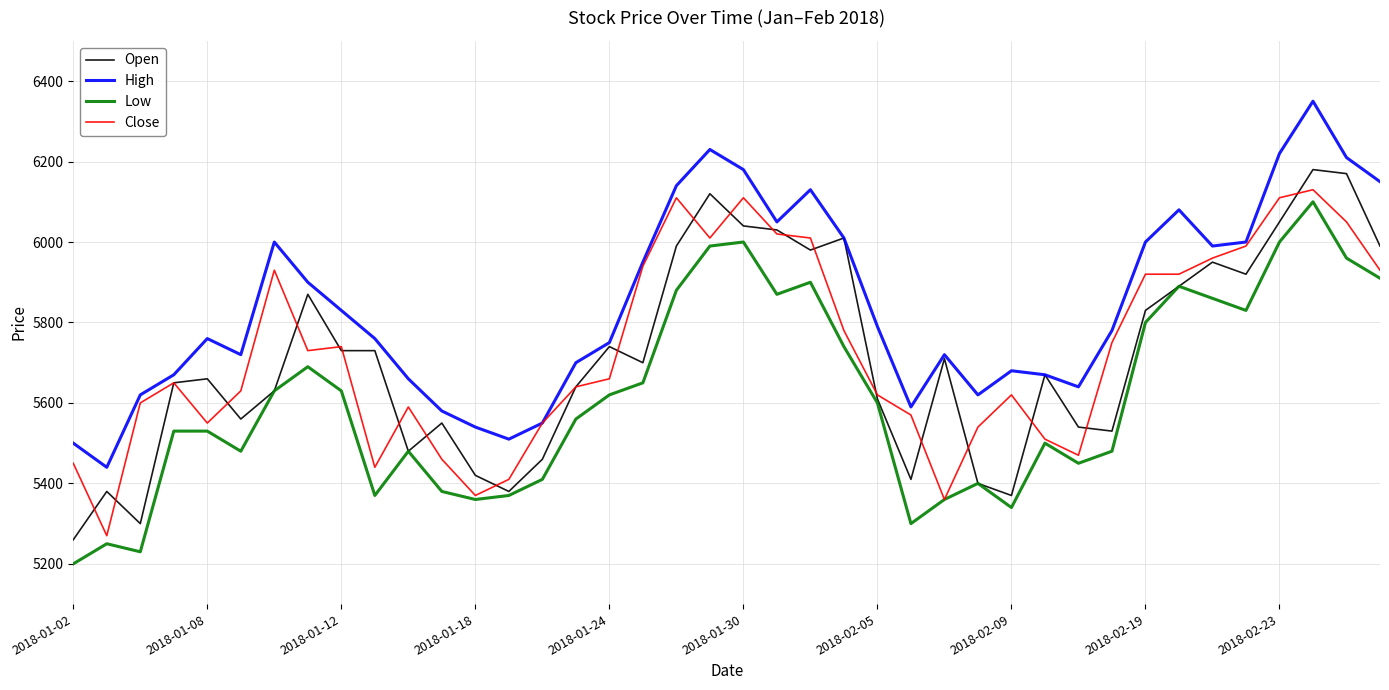

Which series has the largest range (max minus min)?

Open